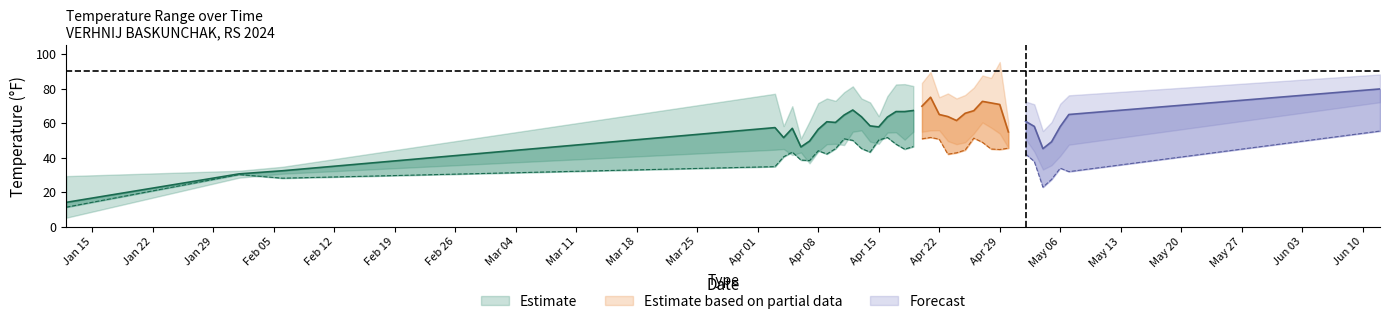

What is the label of the 6th point from the right?

2024-05-03